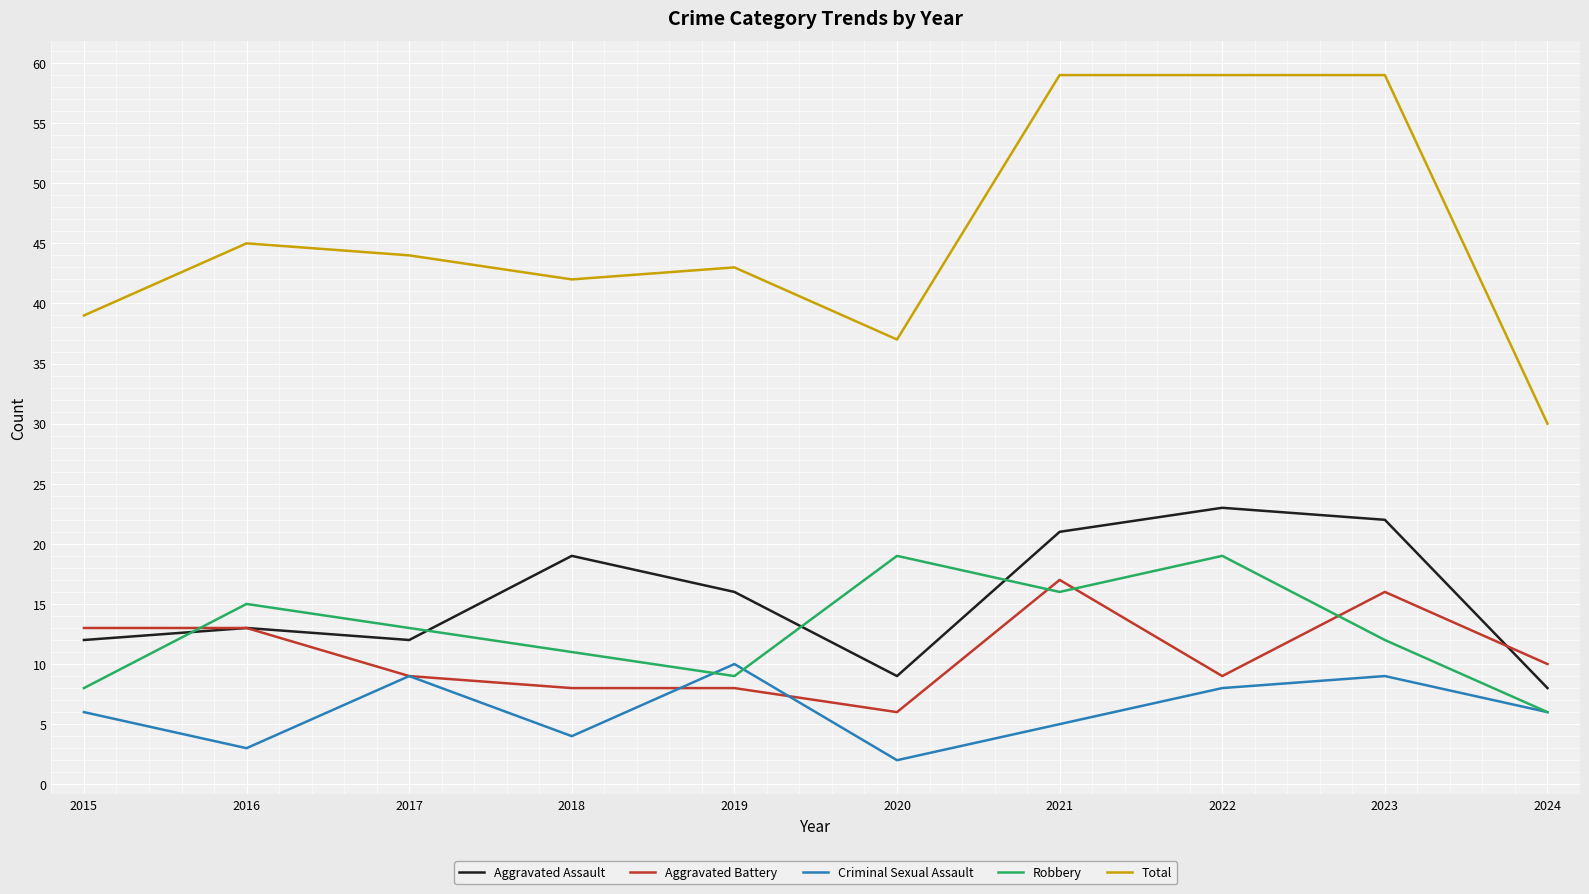

True or false: Aggravated Assault and Robbery intersect in this chart.

True